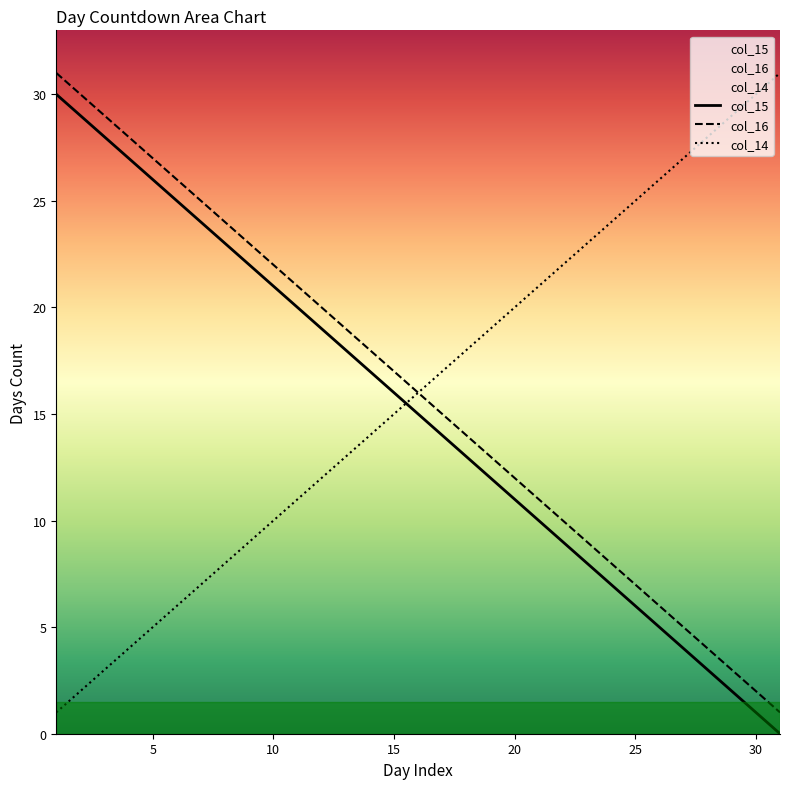

Between 11 and 20, which series saw the biggest shift?

col_15